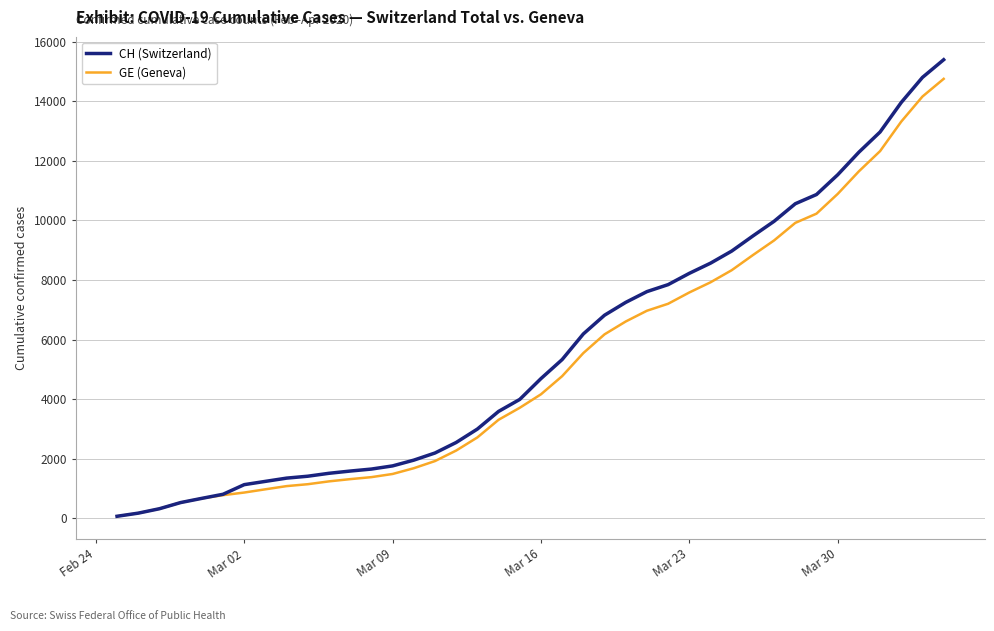

Which series has the largest range (max minus min)?

CH (Switzerland)